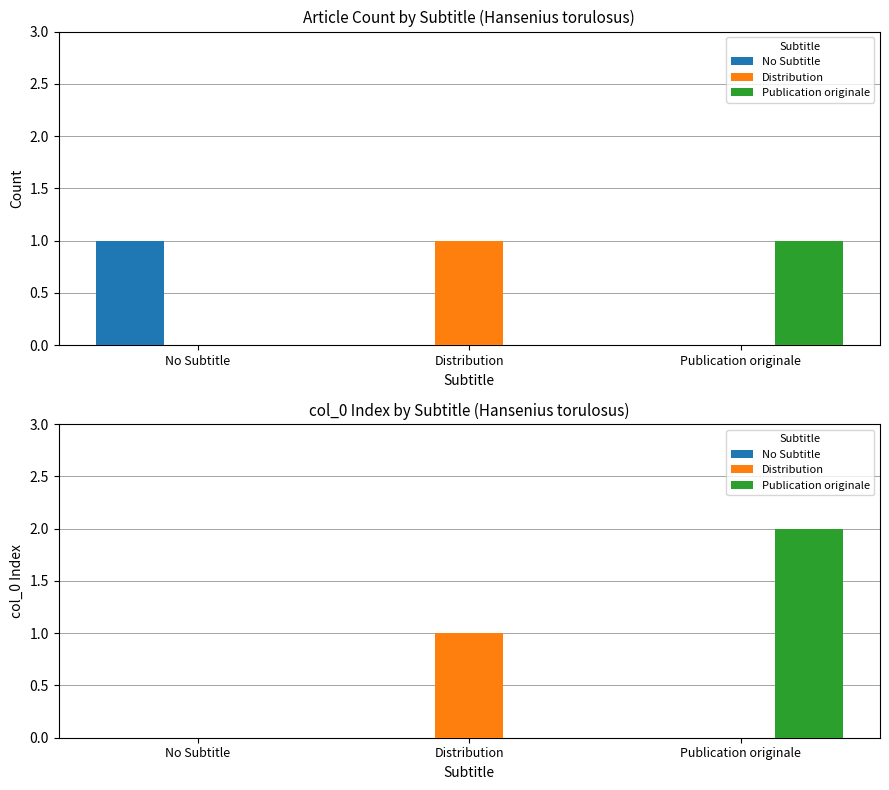

Which label corresponds to the smallest value in the chart?

No Subtitle